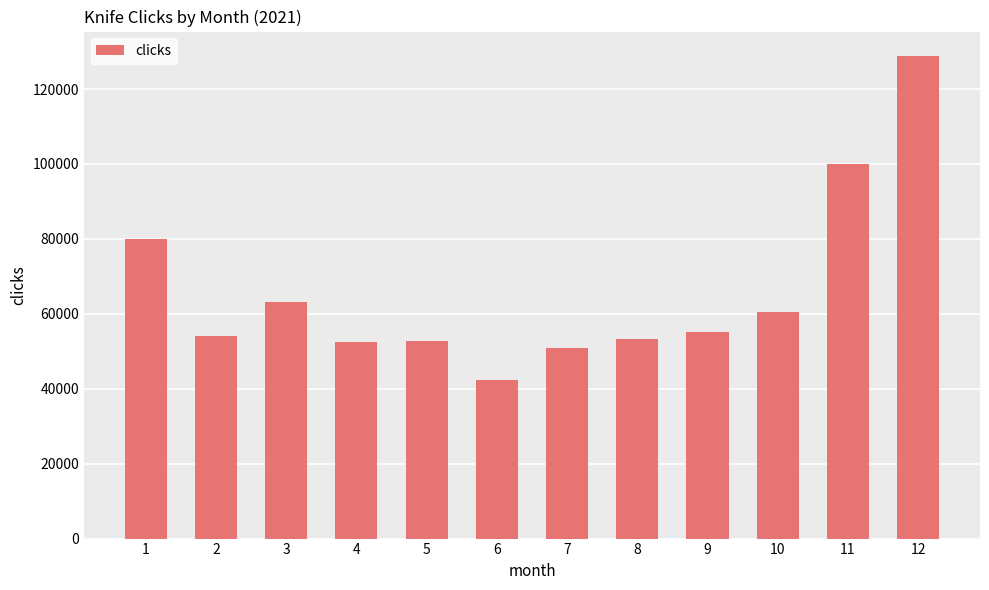

The value at 1 is 33836. True or false?

False